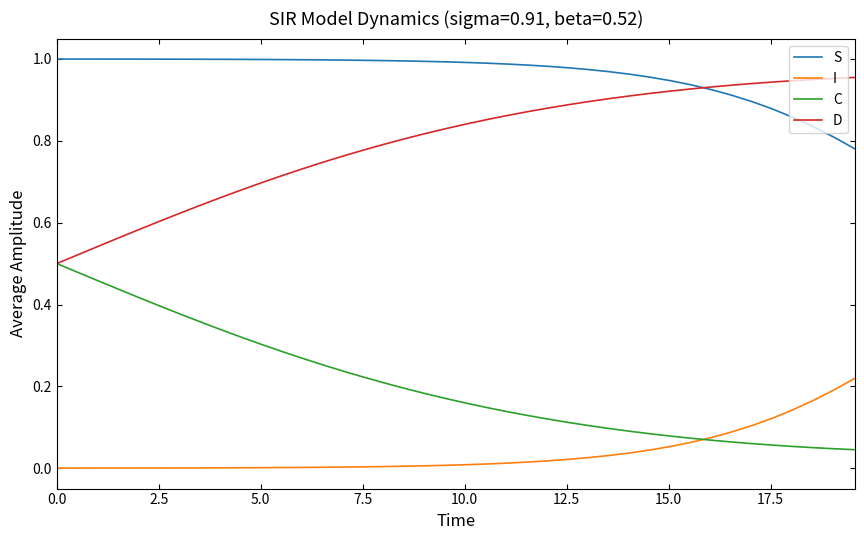

Which series has the largest total across all categories?

S